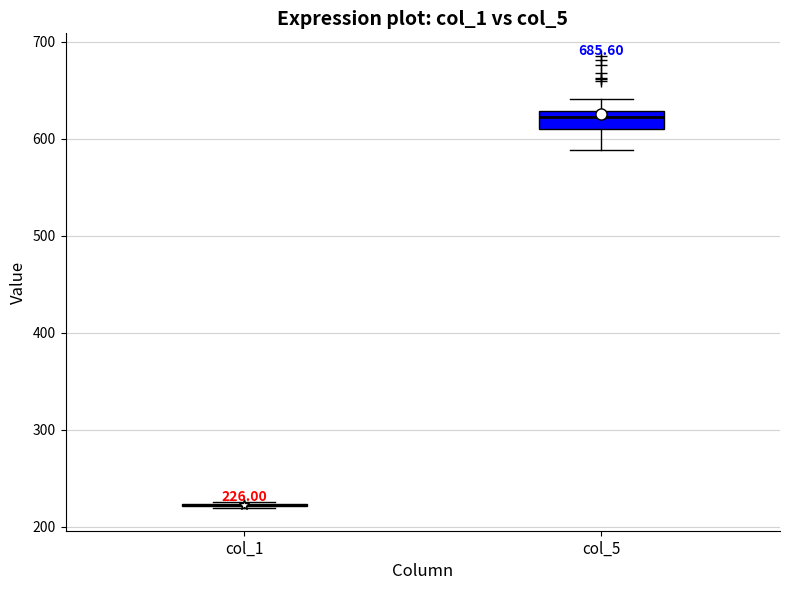

Comparing the boxes themselves (not the whiskers), which one is the tallest?

col_5